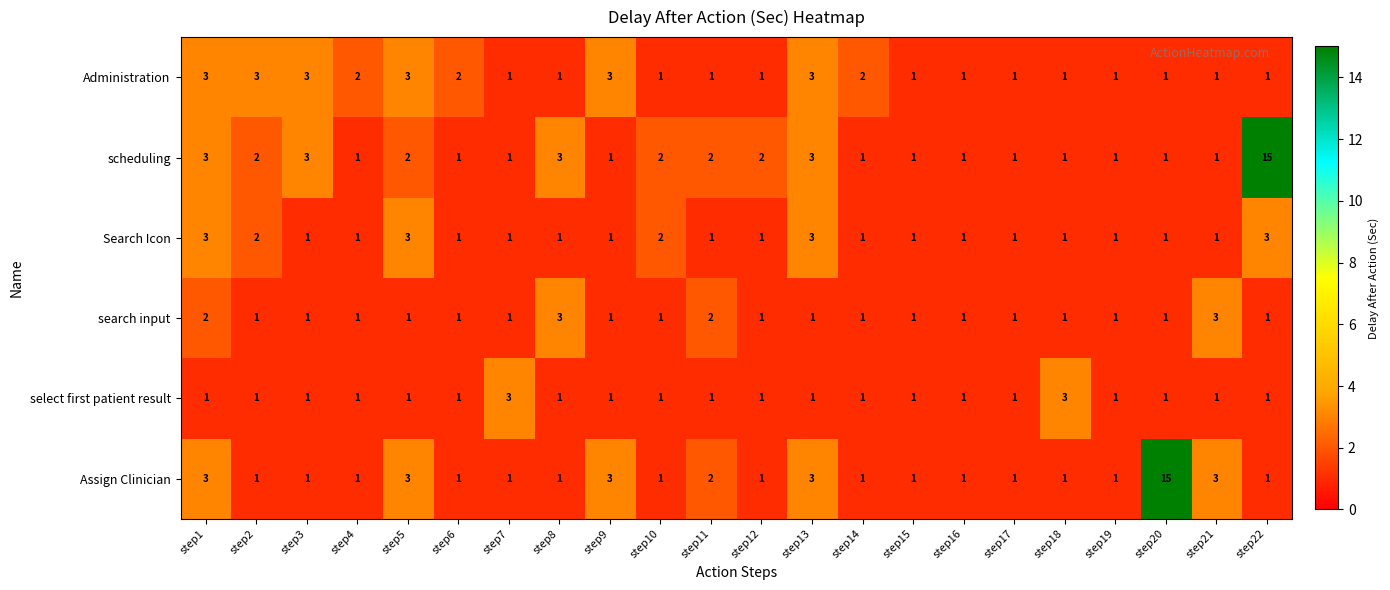

Is it true that select first patient result equals 1 at step21?

True